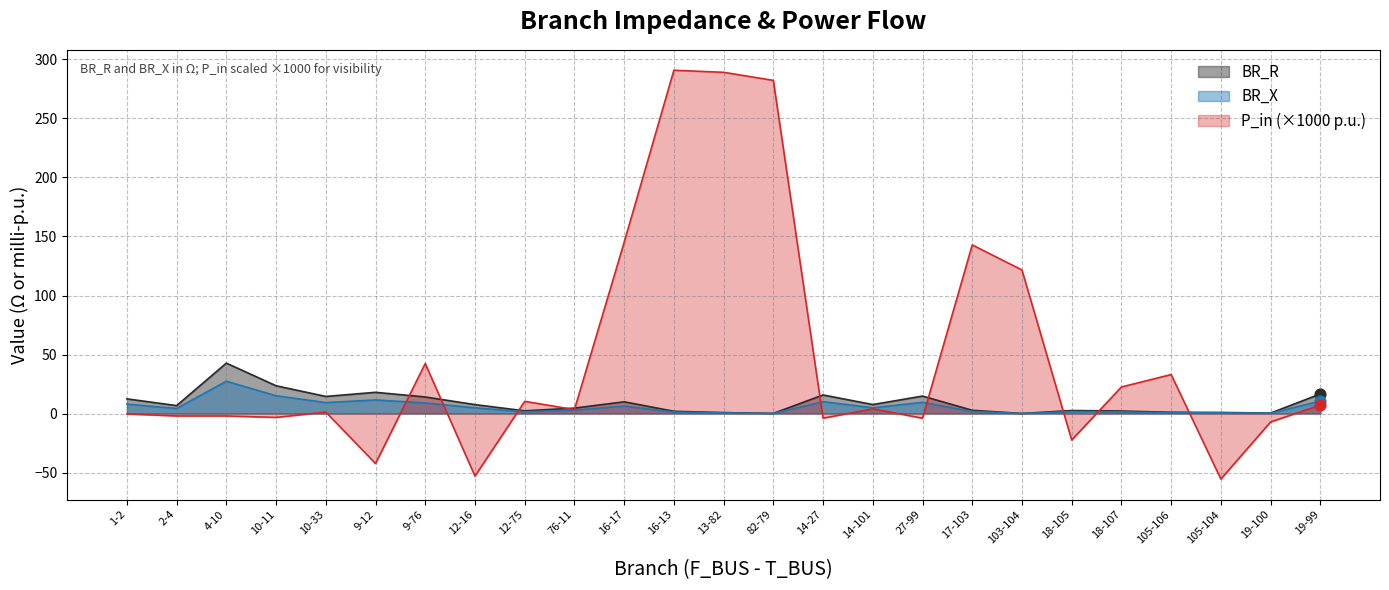

Which series contains the highest Y value?

P_in